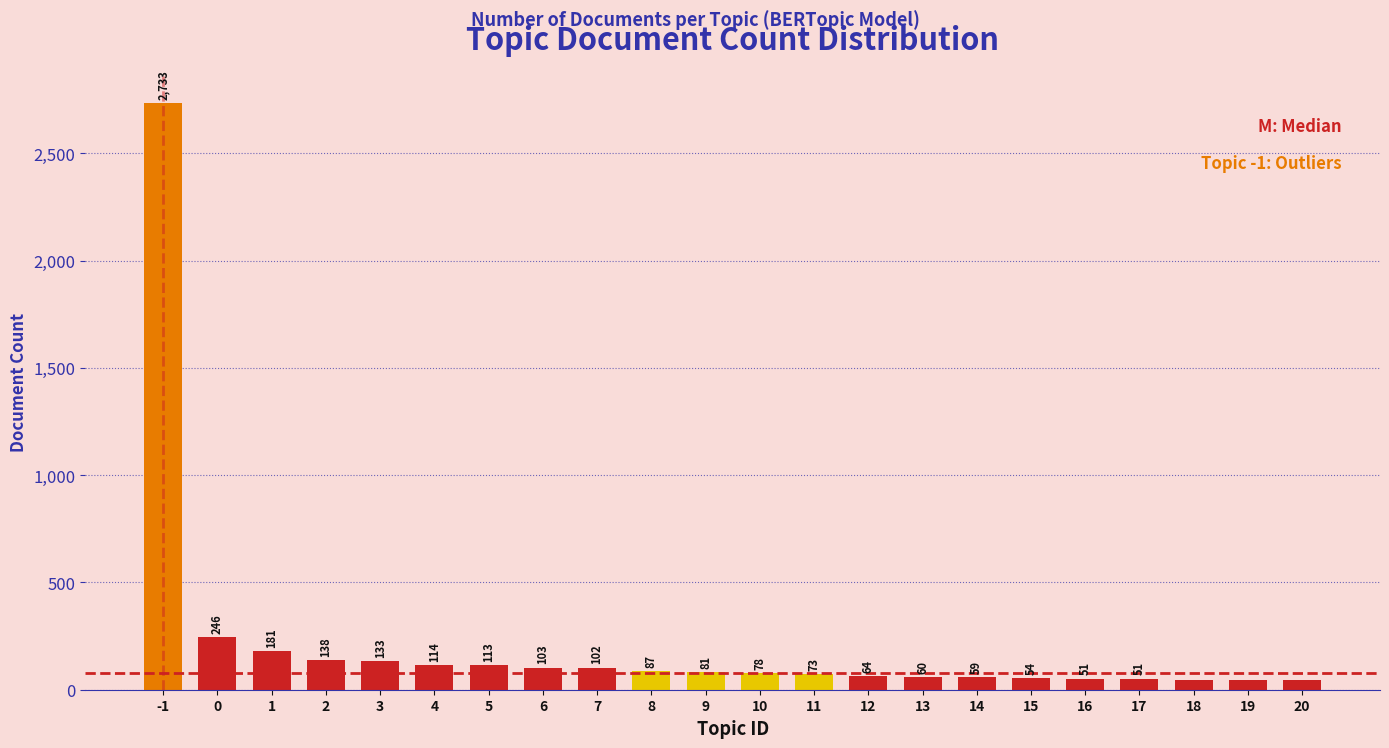

Reading left to right, list all the values displayed in this chart.

-1=2733	0=246	1=181	2=138	3=133	4=114	5=113	6=103	7=102	8=87	9=81	10=78	11=73	12=64	13=60	14=59	15=54	16=51	17=51	18=47	19=45	20=45